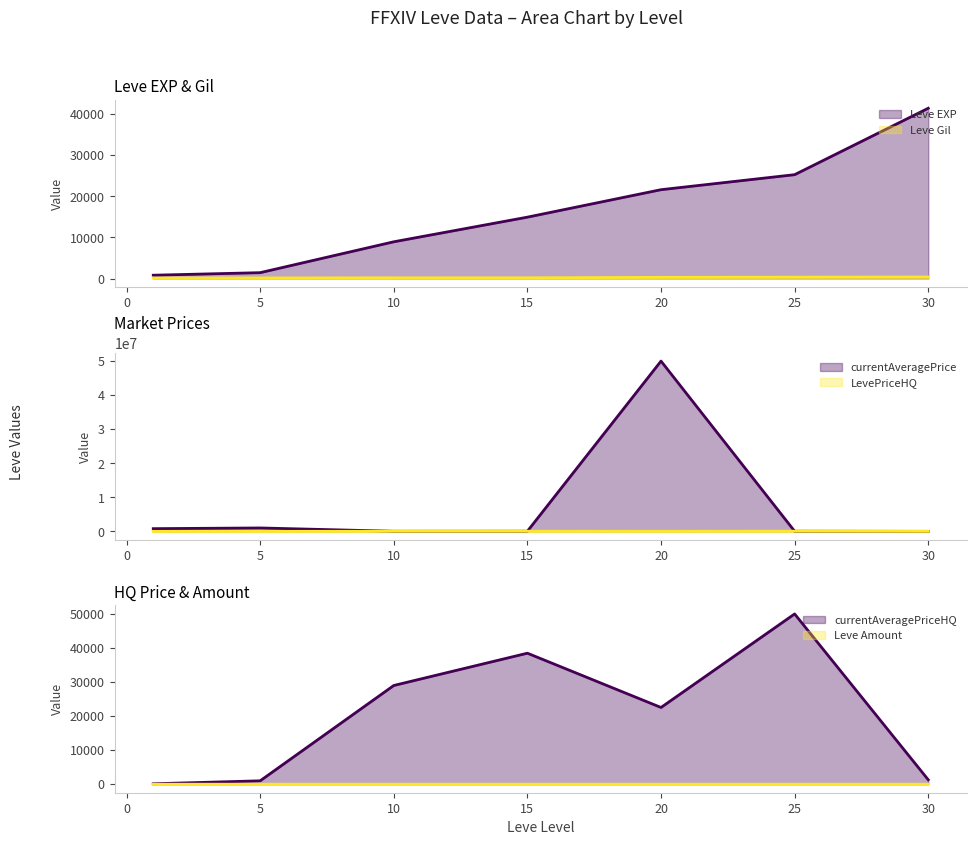

True or false: Leve Gil has a value of 80.3 at 15.

False